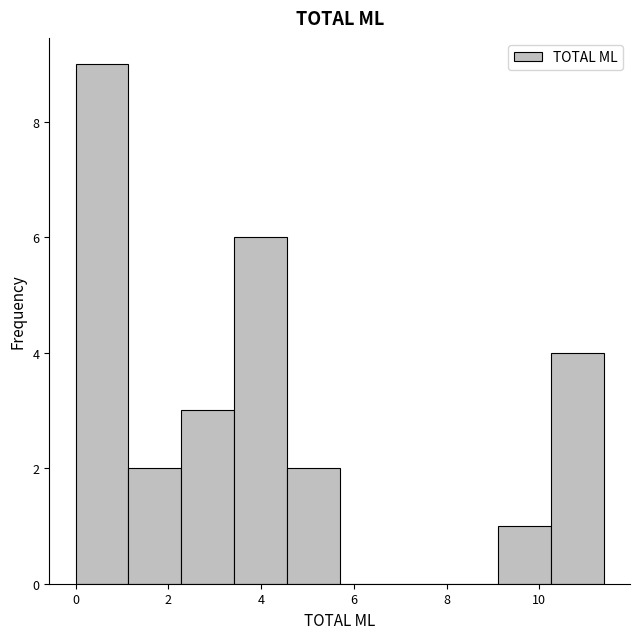

Which range on the x-axis has the tallest bar?

0.0 to 1.2